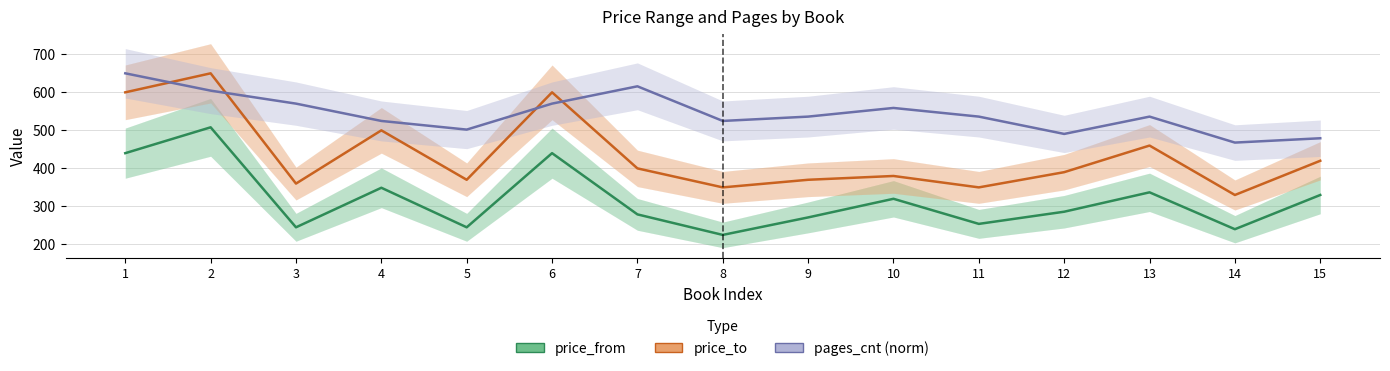

What is the sum of all price_from values?

4754.0